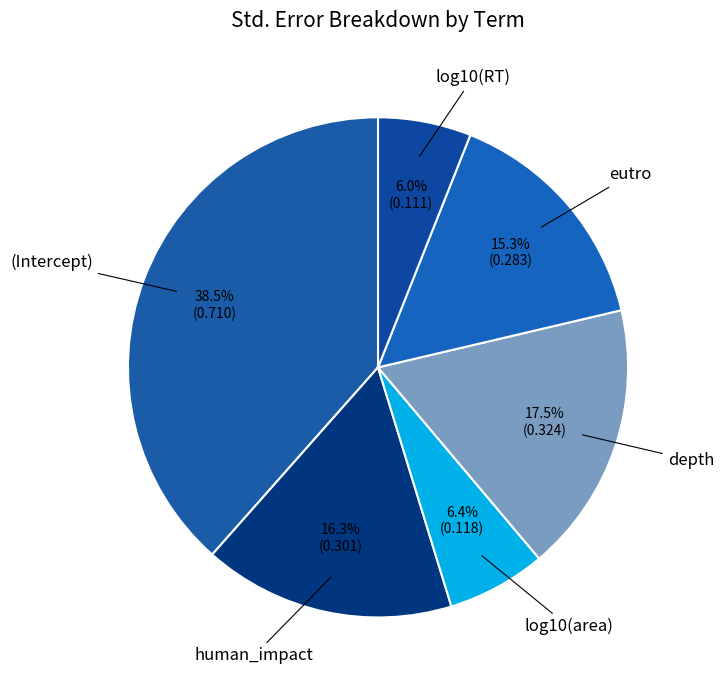

Count the number of slices in the pie.

6